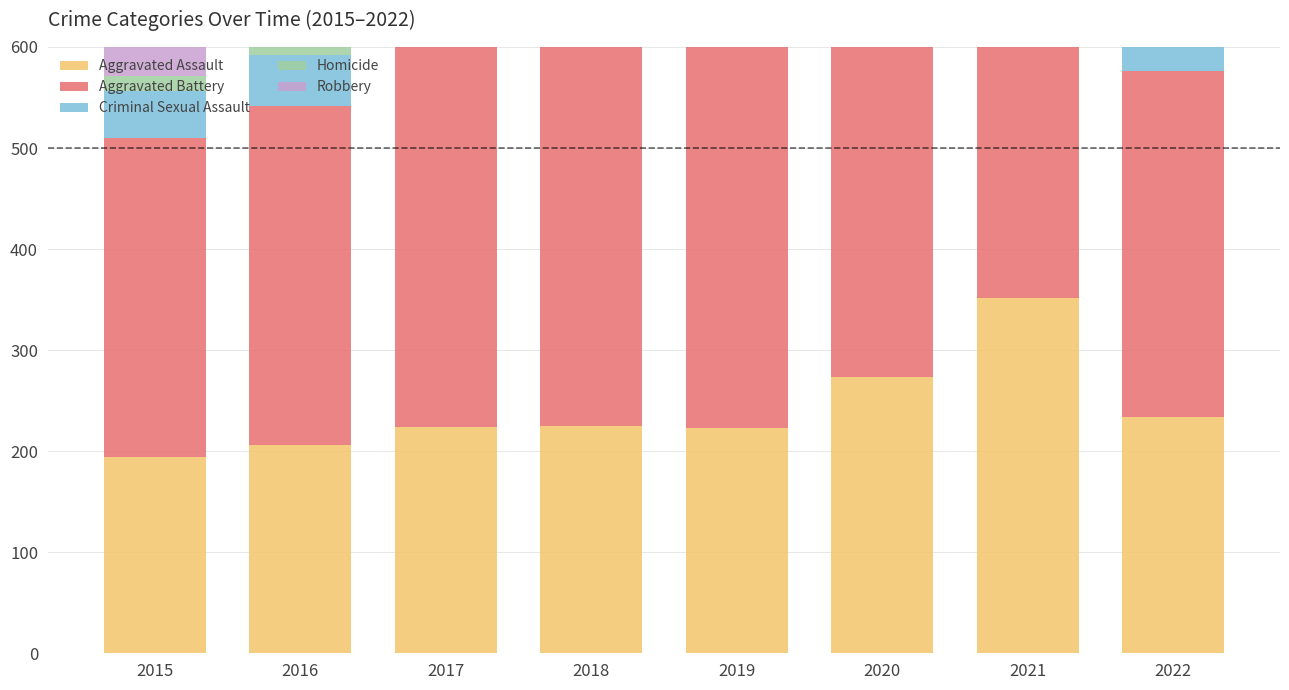

What is the difference between the maximum and minimum values in the Aggravated Battery series?

163